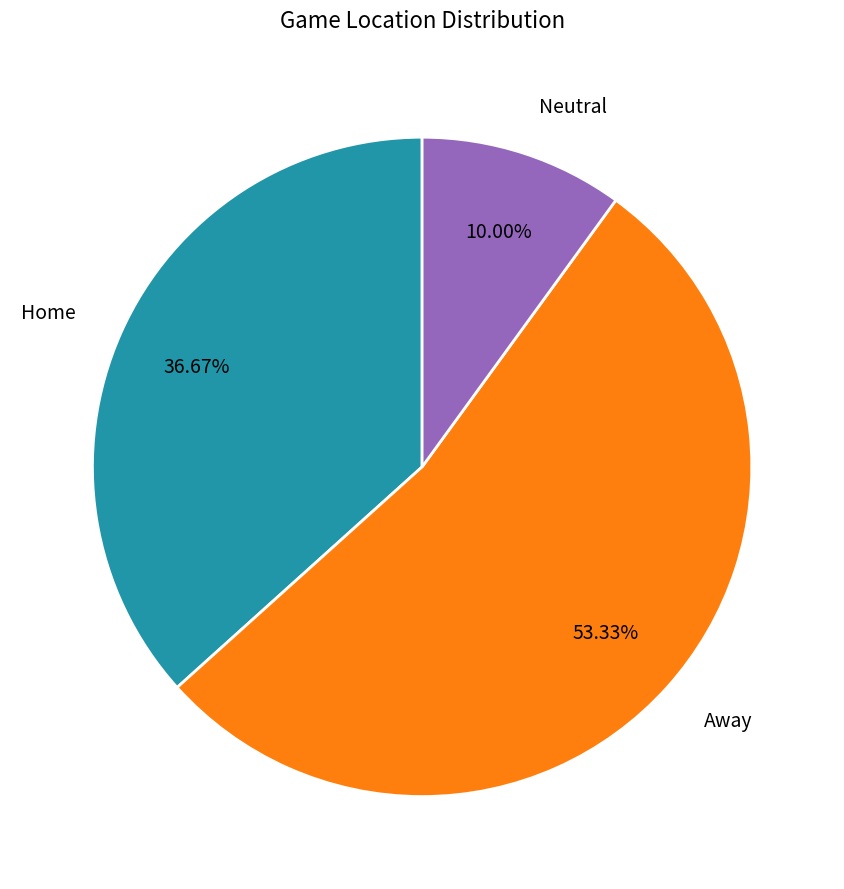

True or false: Home accounts for 46% of the total.

False